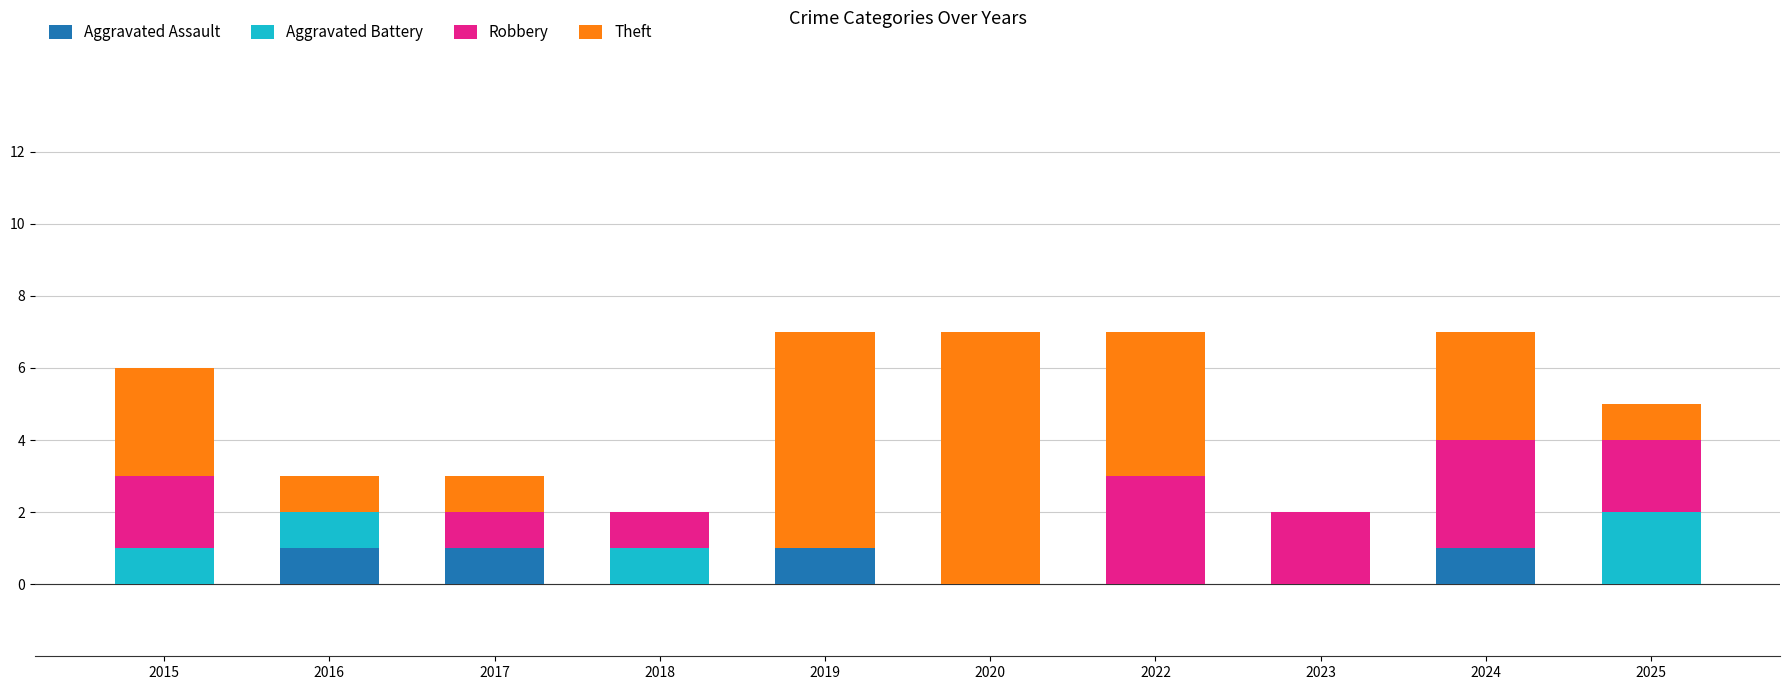

What is the total value across all series at 2025?

5